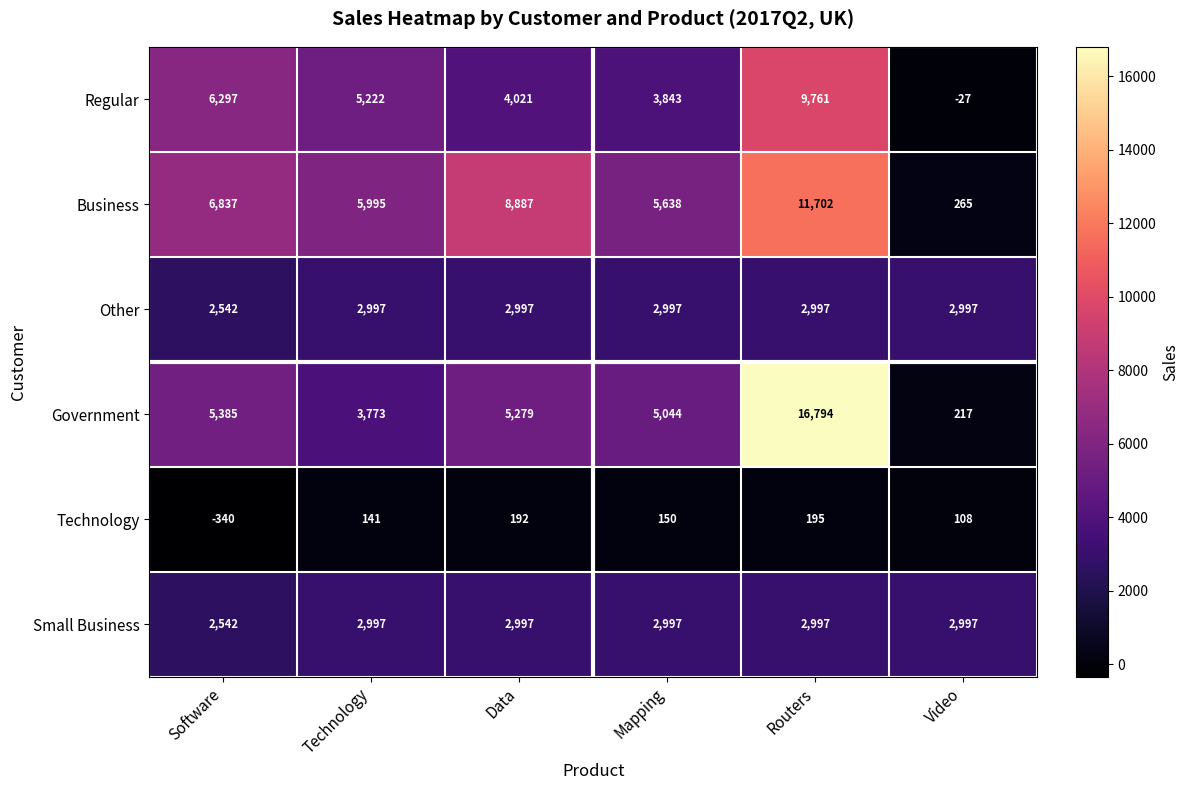

Between Mapping and Video, which series saw the biggest shift?

Business